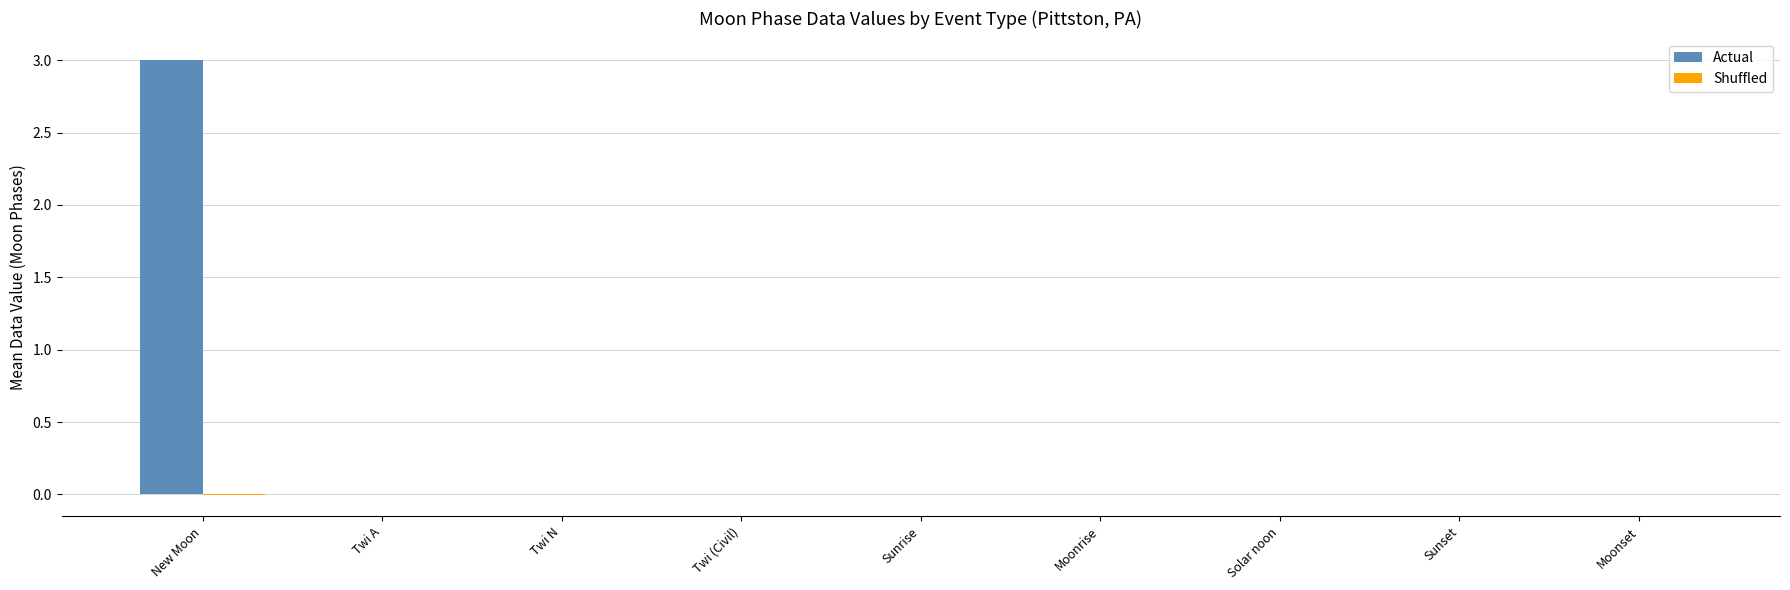

What is the sum of all Actual values?

3.0